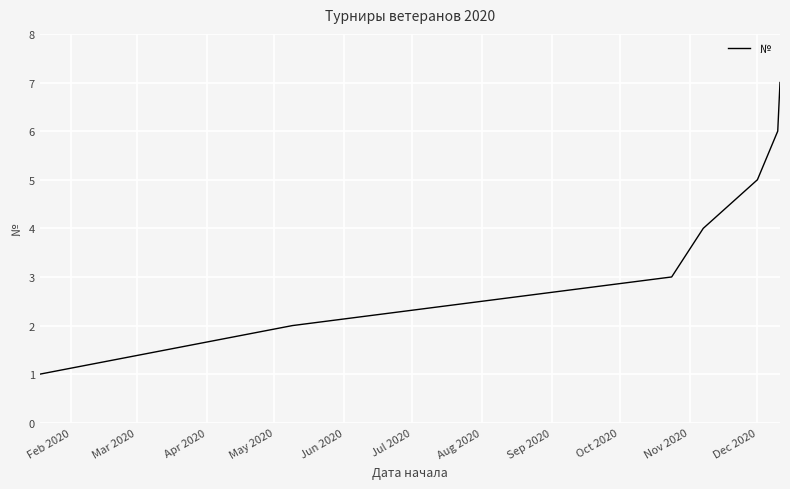

True or false: there are more than 0 points higher than both neighbors.

False